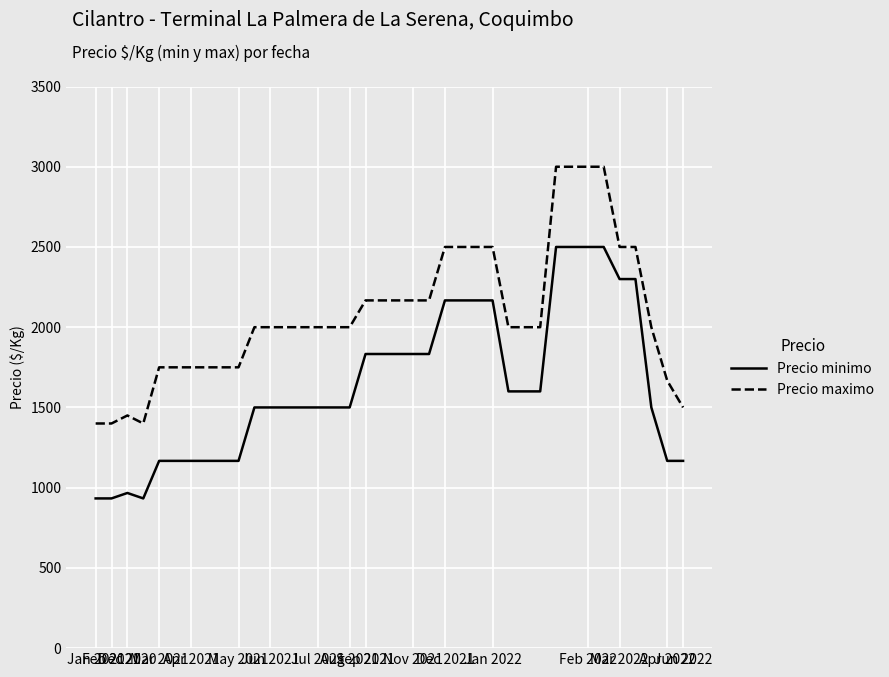

What is the maximum value for Precio minimo?

2500